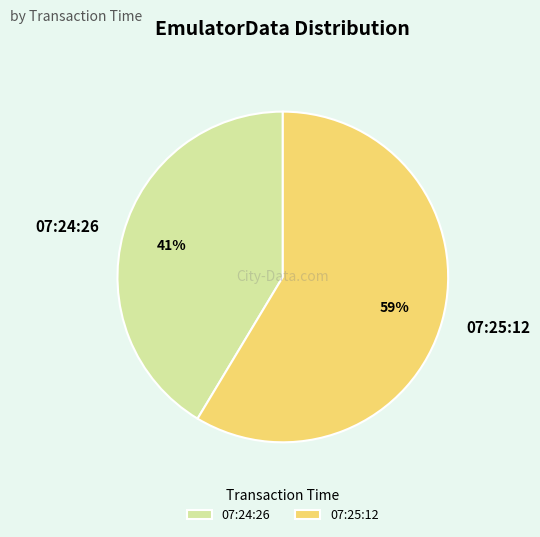

Is it true that 07:24:26 is 29% of the pie?

False